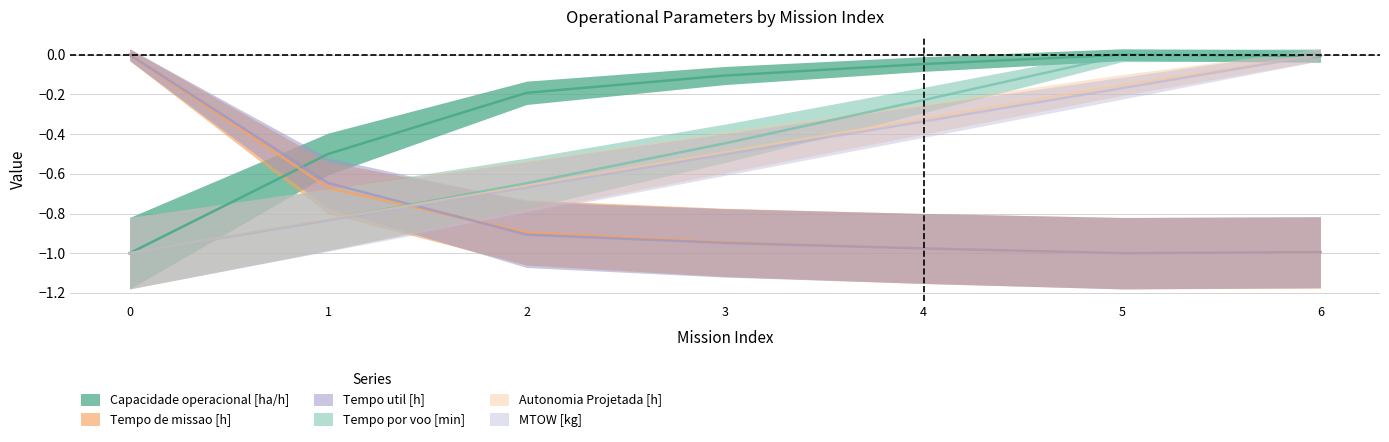

Is it true that MTOW [kg] equals -0.5 at 1?

False